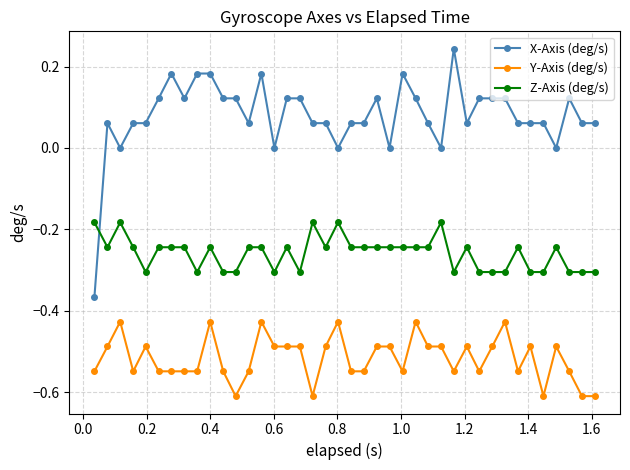

True or false: Y-Axis (deg/s) and Z-Axis (deg/s) intersect in this chart.

False